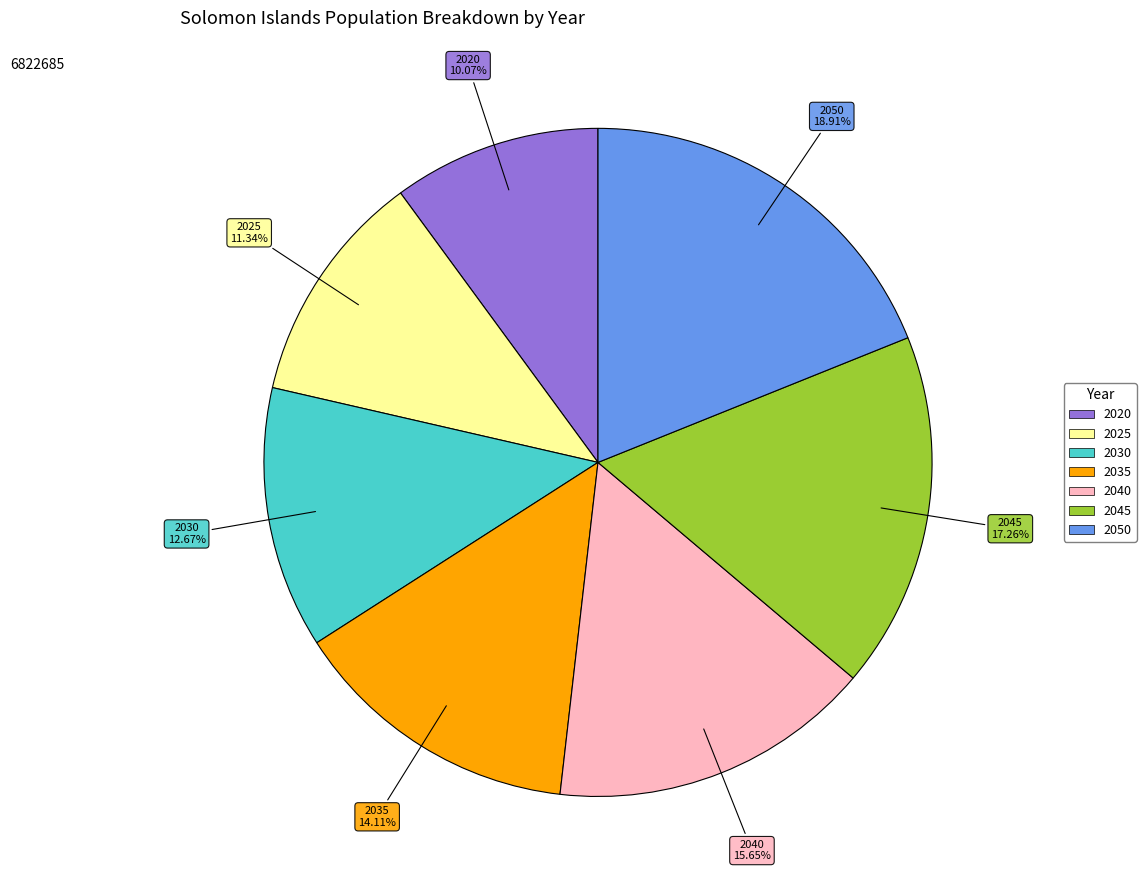

Is it true that 2045 is 28% of the pie?

False